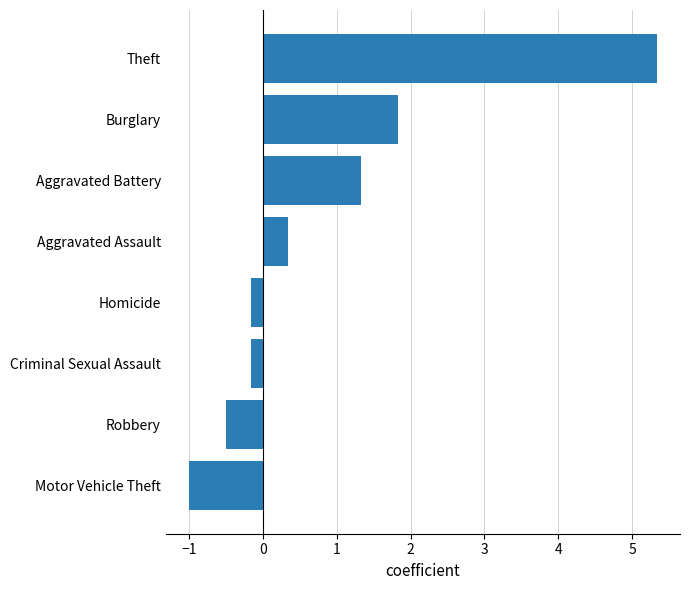

Does the chart contain stacked bars?

No